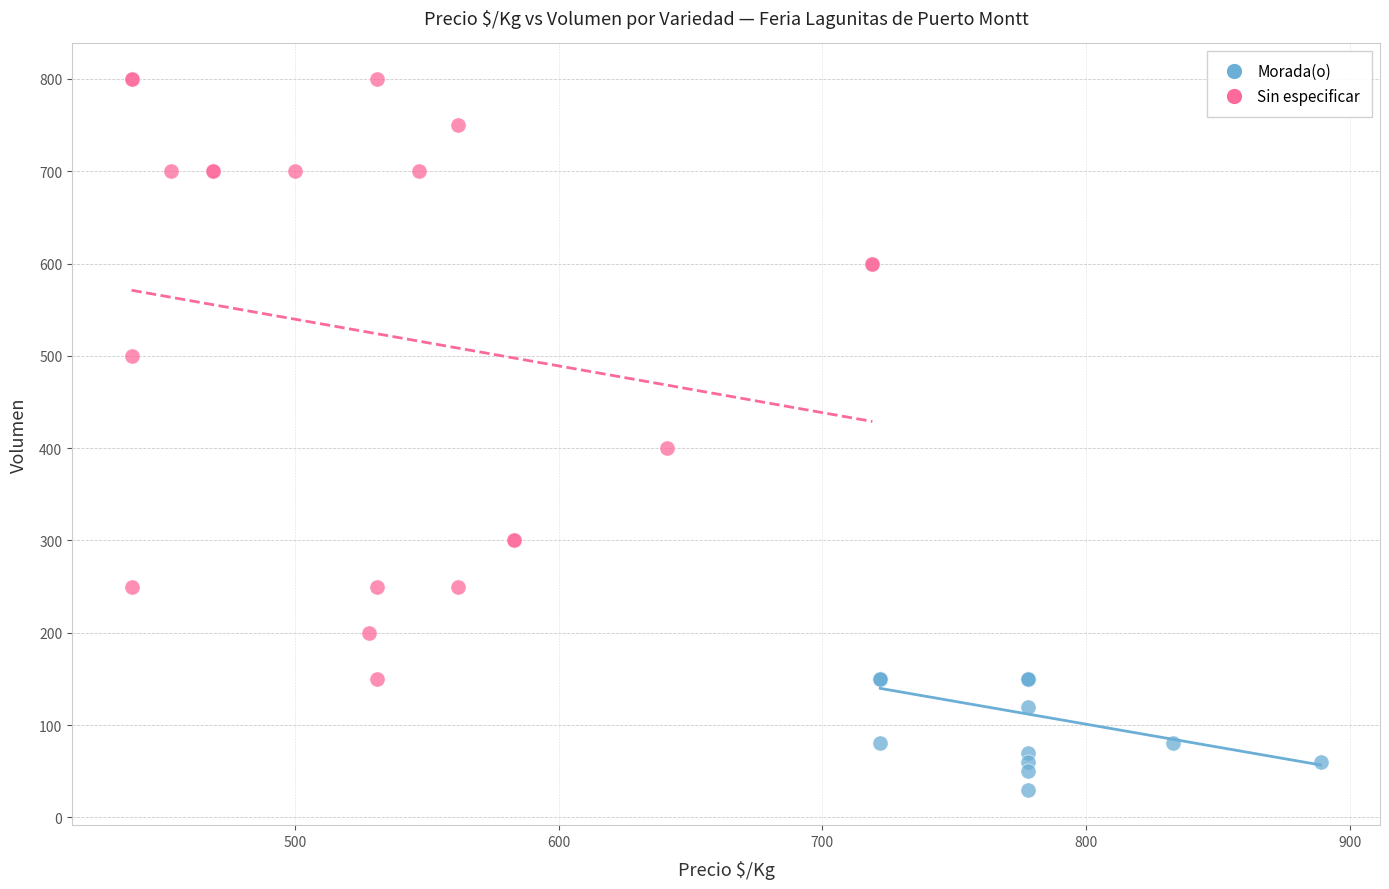

What are all the series names shown in the legend?

Morada(o), Sin especificar